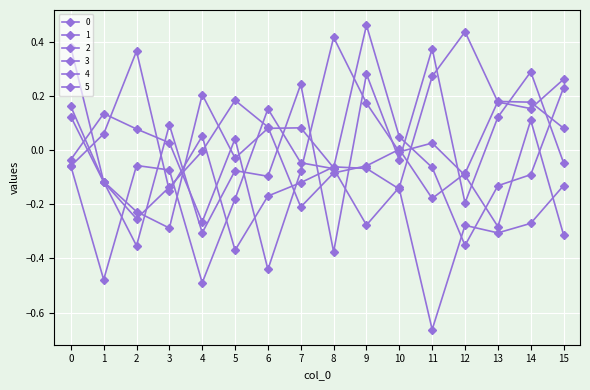

Which category has the highest value in the 5 series?

12